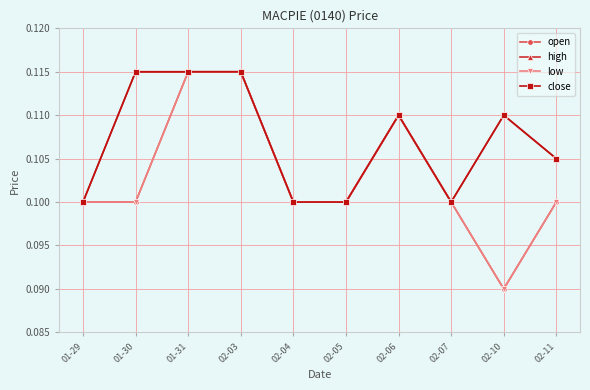

Between 01-29 and 01-31, which series saw the biggest shift?

open